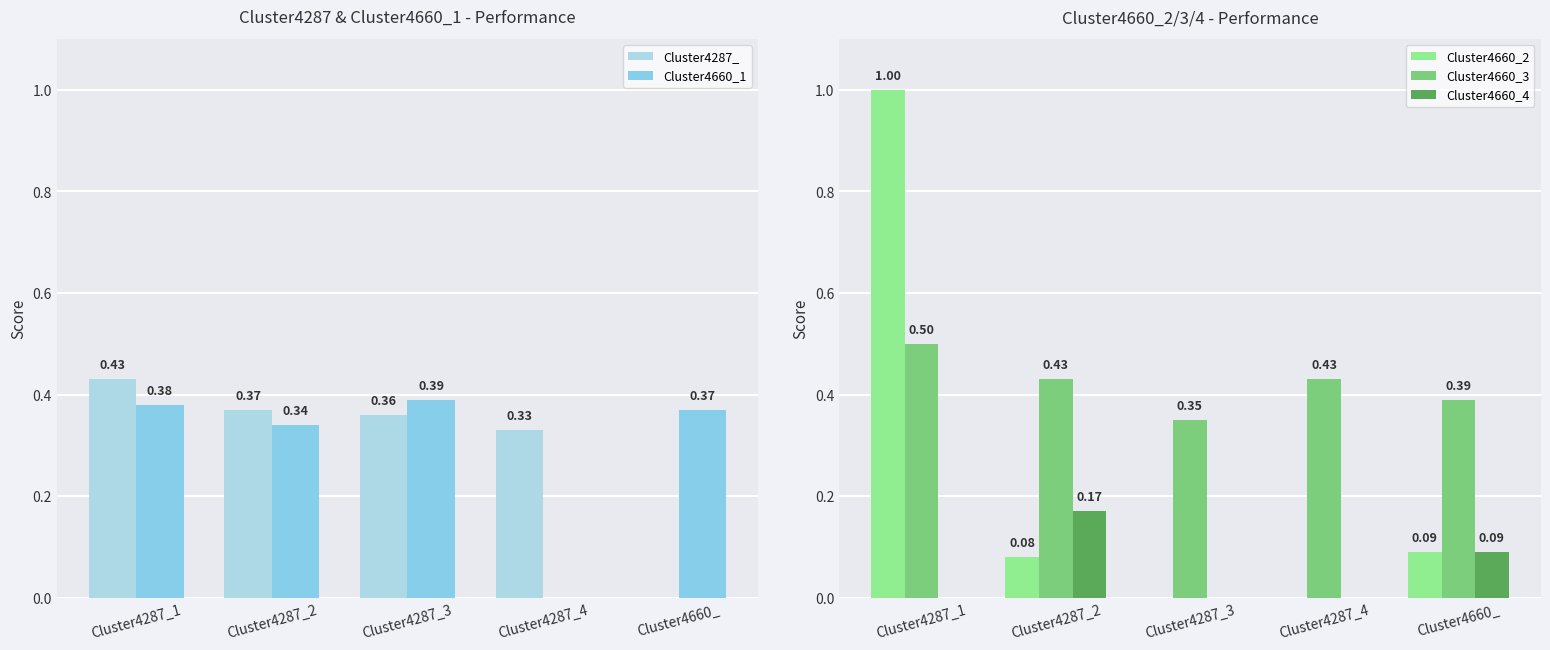

Rank the series at Cluster4287_4 from lowest to highest value.

Cluster4660_1, Cluster4660_2, Cluster4660_4, Cluster4287_, Cluster4660_3